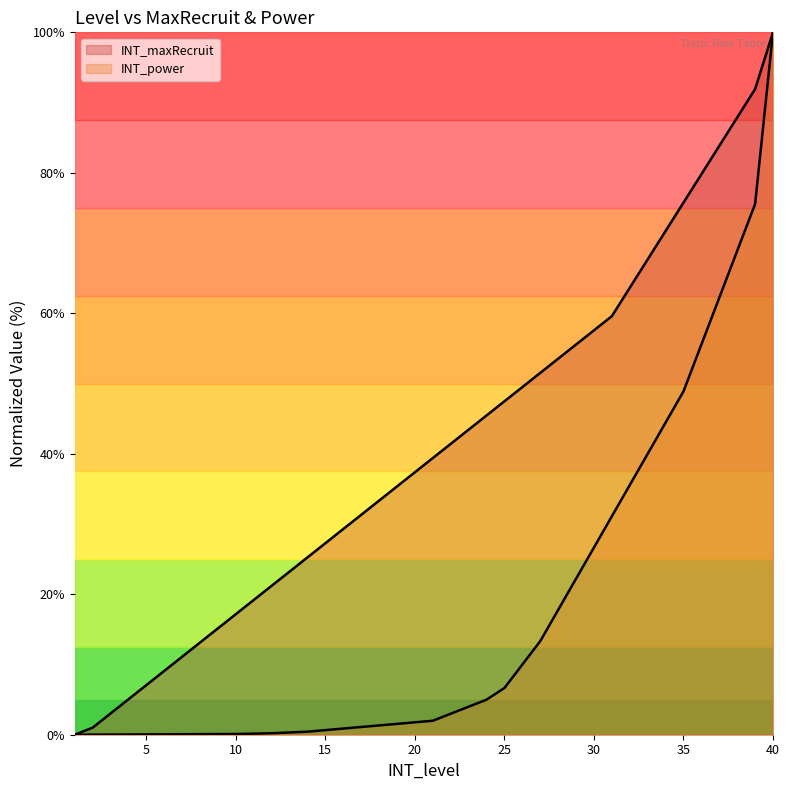

Rank the categories by INT_maxRecruit value from highest to lowest.

40, 39, 38, 37, 36, 35, 34, 33, 32, 31, 30, 29, 28, 27, 26, 25, 24, 23, 22, 21, 20, 19, 18, 17, 16, 15, 14, 13, 12, 11, 10, 9, 8, 7, 6, 5, 4, 3, 2, 1